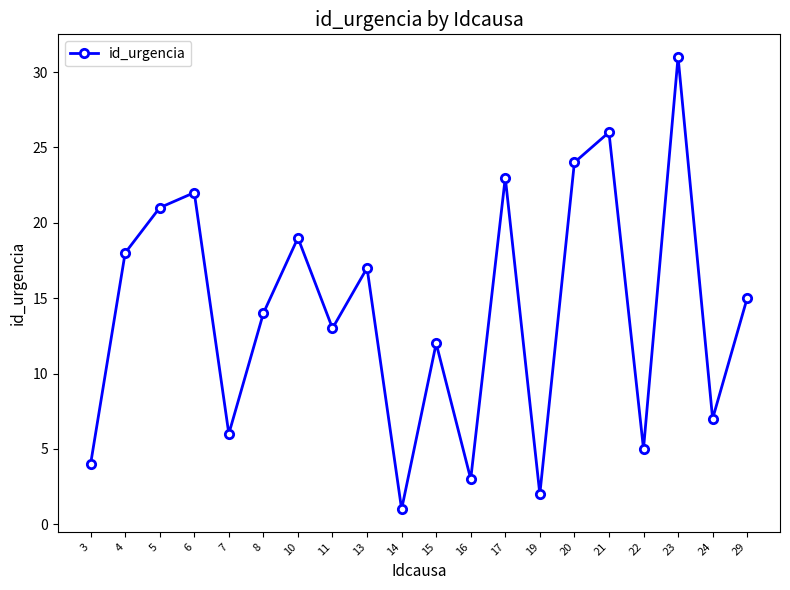

At which category does the data reach its first local valley?

7